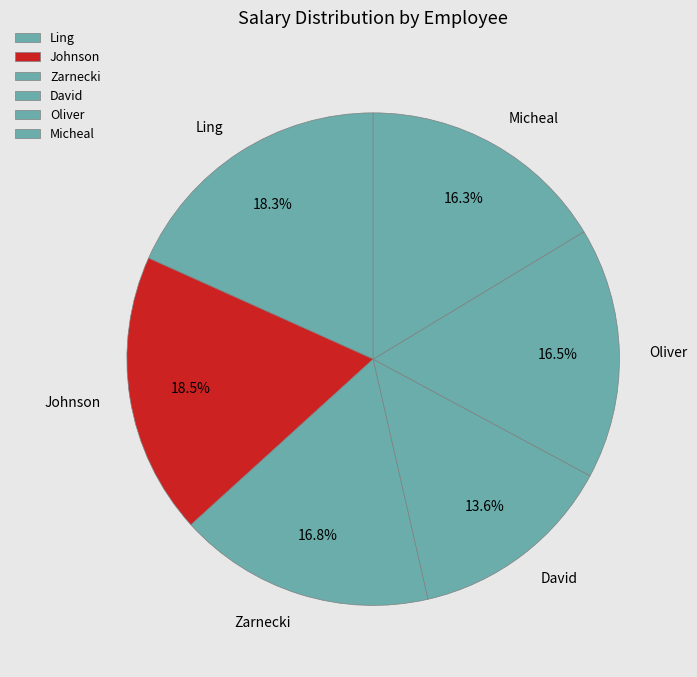

Is there any slice that represents more than half of the pie?

No